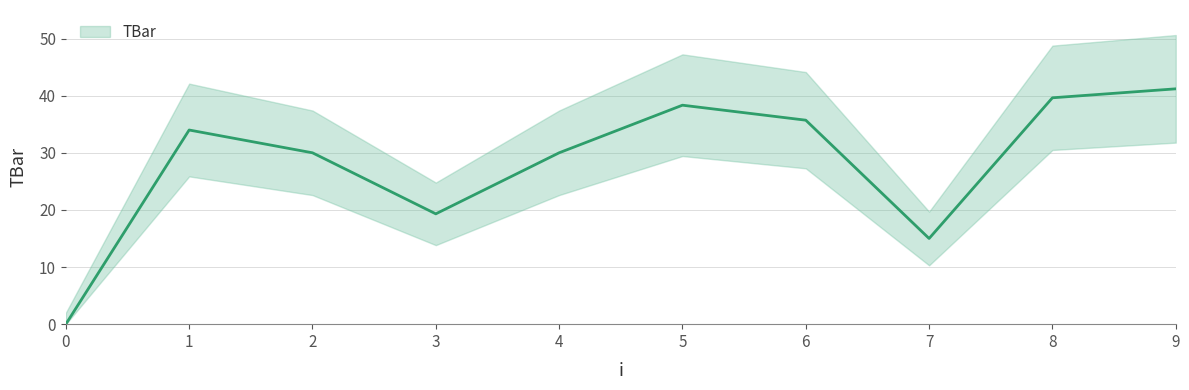

How many lines are shown in the chart?

1